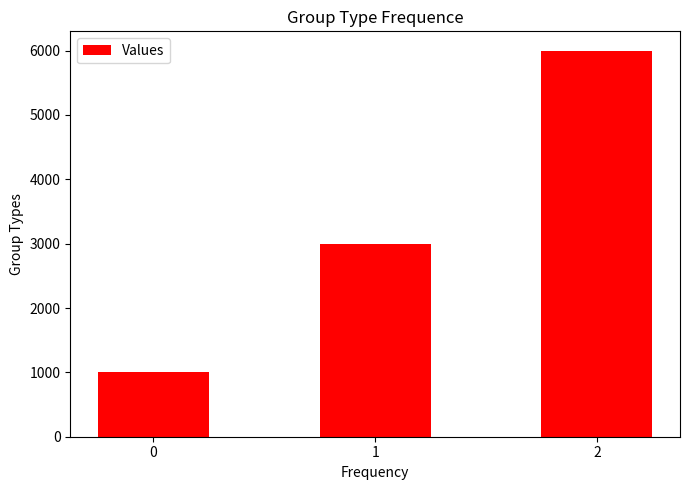

What is the sum of the values at 2 and 1?

9000